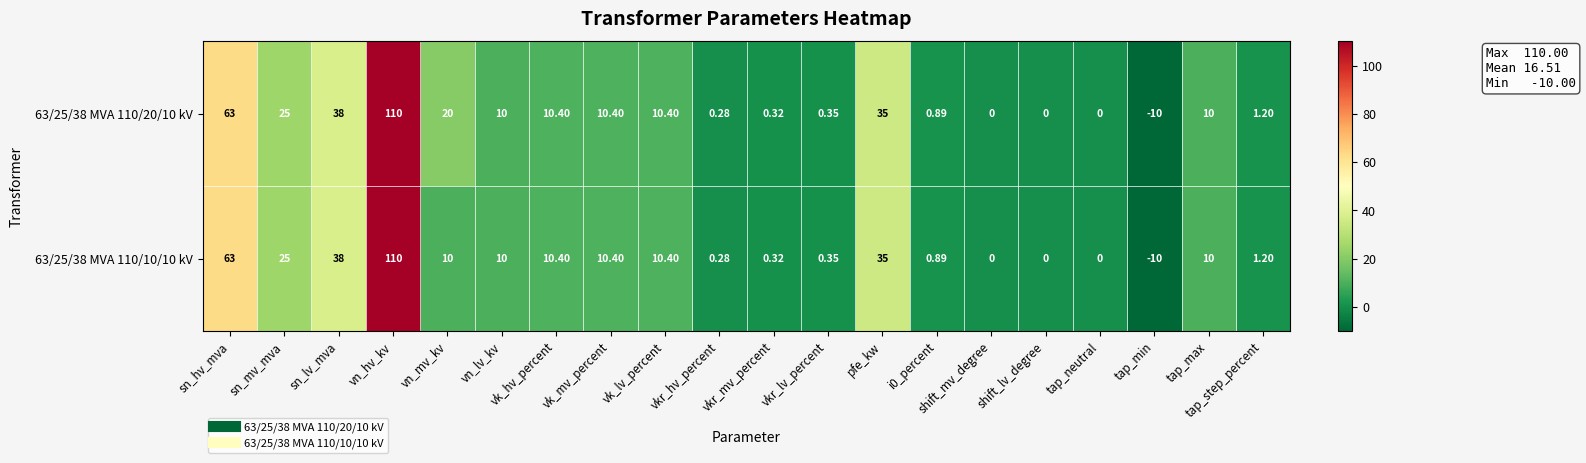

At which label is 63/25/38 MVA 110/20/10 kV closest to 50?

sn_lv_mva